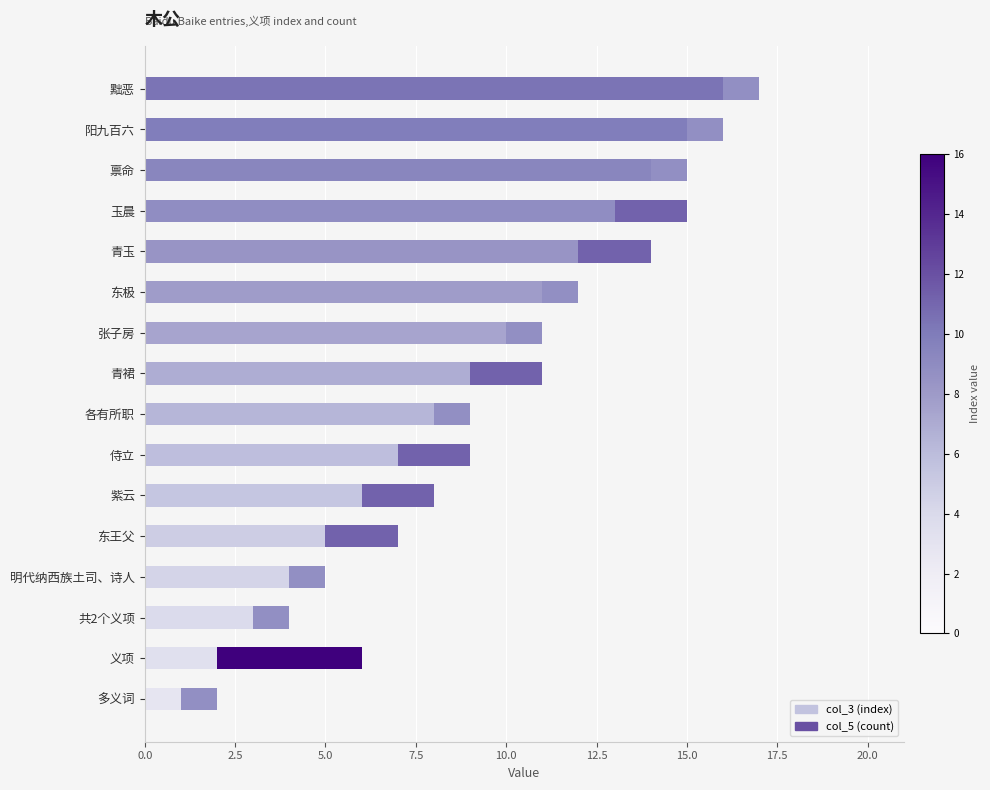

At which label does col_3 (index) reach its peak?

黜恶